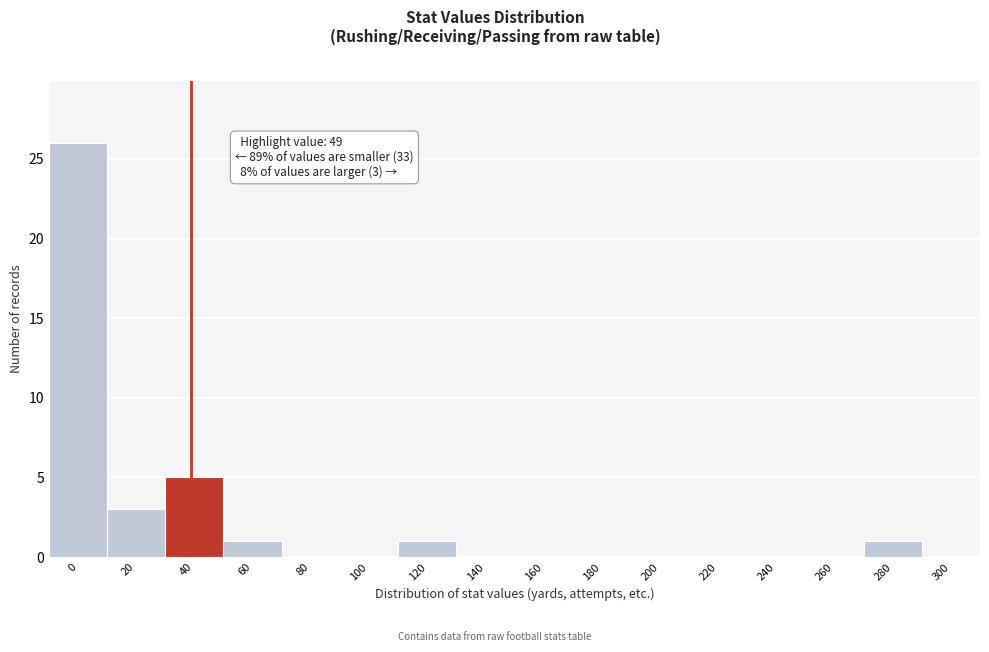

Reading left to right, list all the values displayed in this chart.

0=26	20=3	40=5	60=1	80=0	100=0	120=1	140=0	160=0	180=0	200=0	220=0	240=0	260=0	280=1	300=0